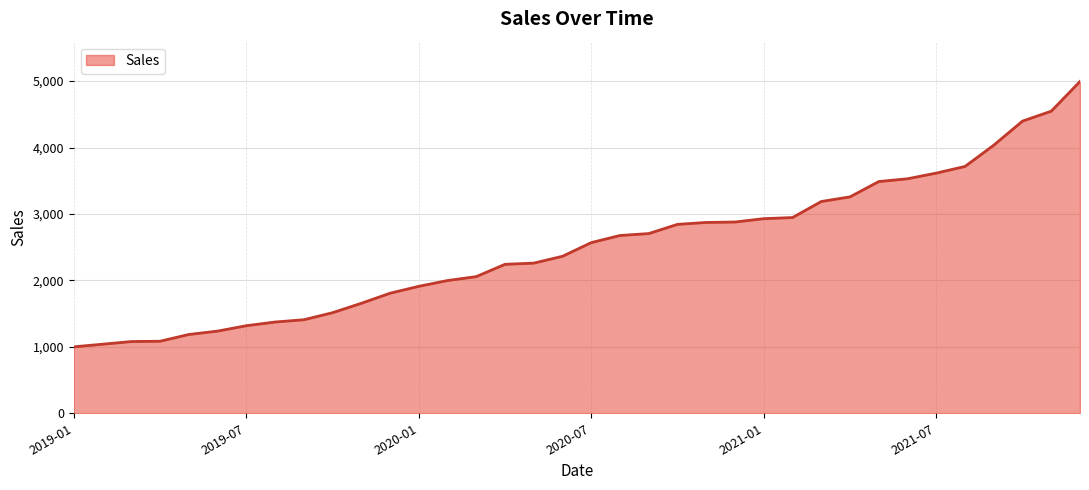

What is the minimum value shown in the chart?

1000.0